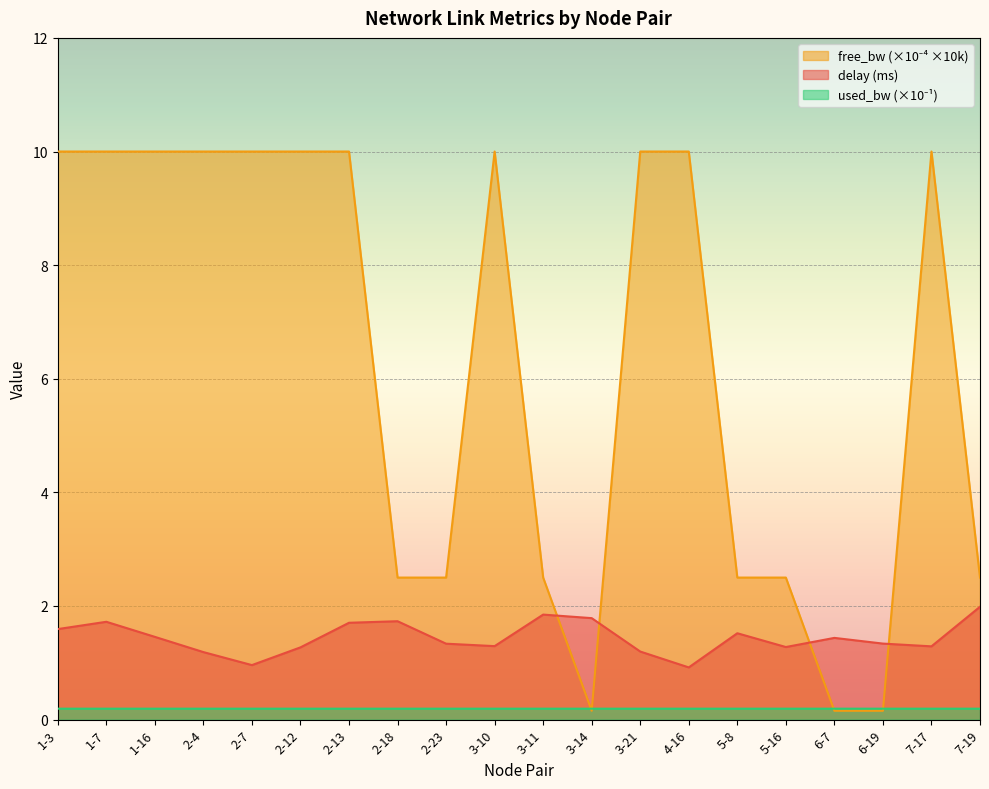

The used_bw_scaled series shows 0.3 at 7-17. True or false?

False